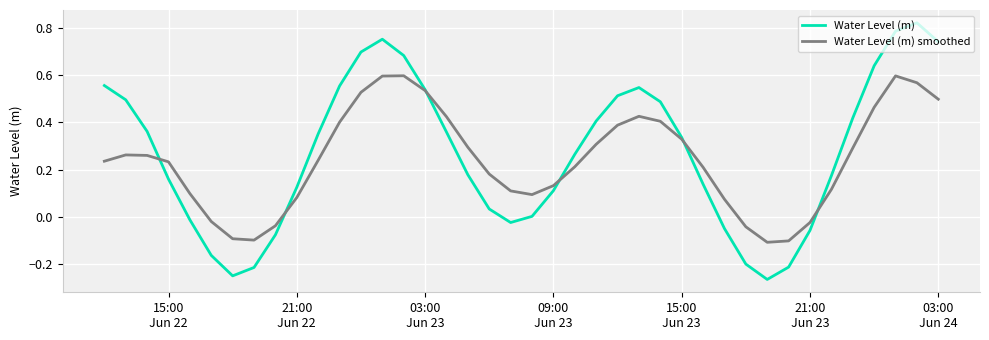

Is this an area chart (filled region under the line)?

No